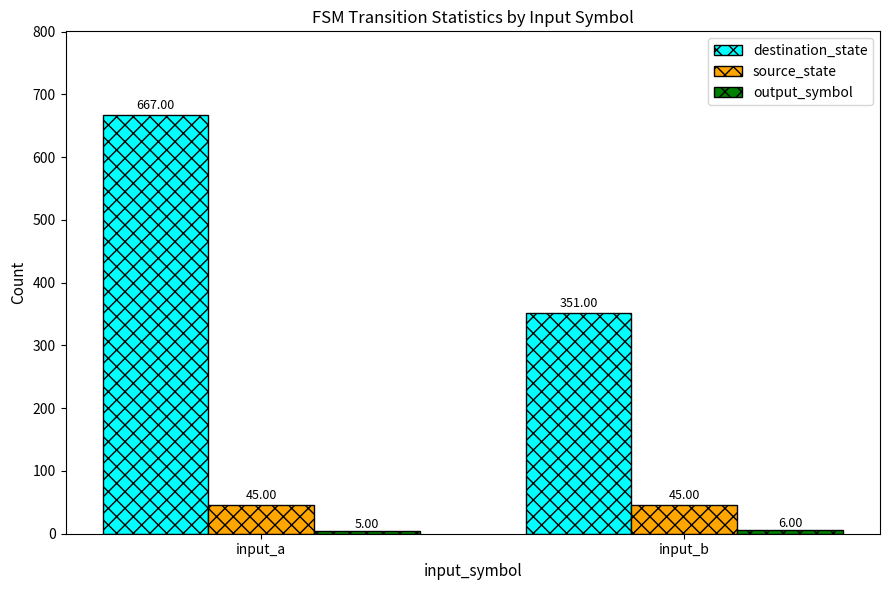

Which category has the lowest value in the destination_state series?

input_b